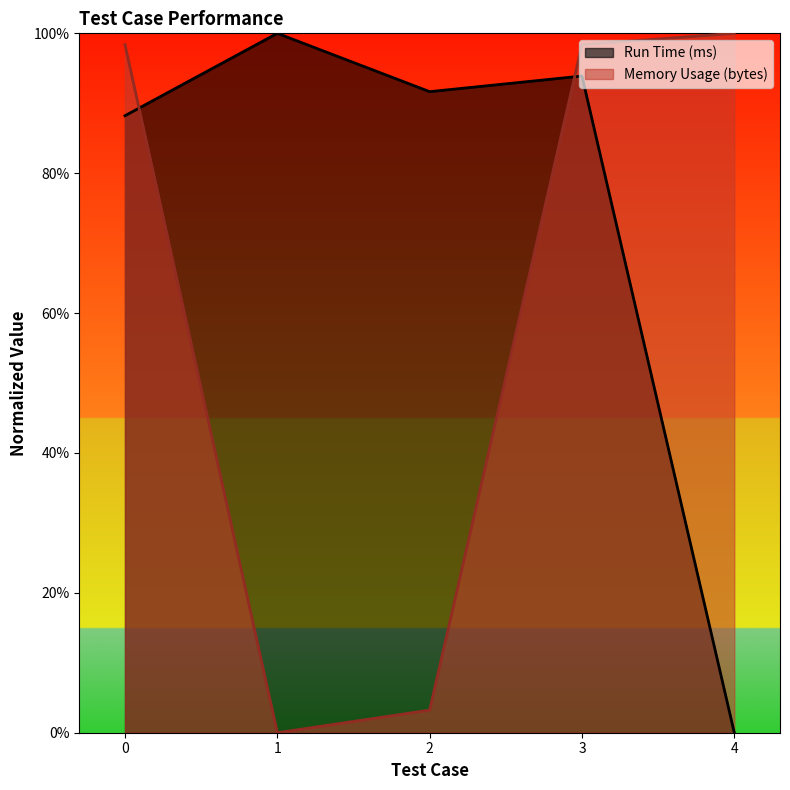

Which series has the largest total across all categories?

Run Time (ms)